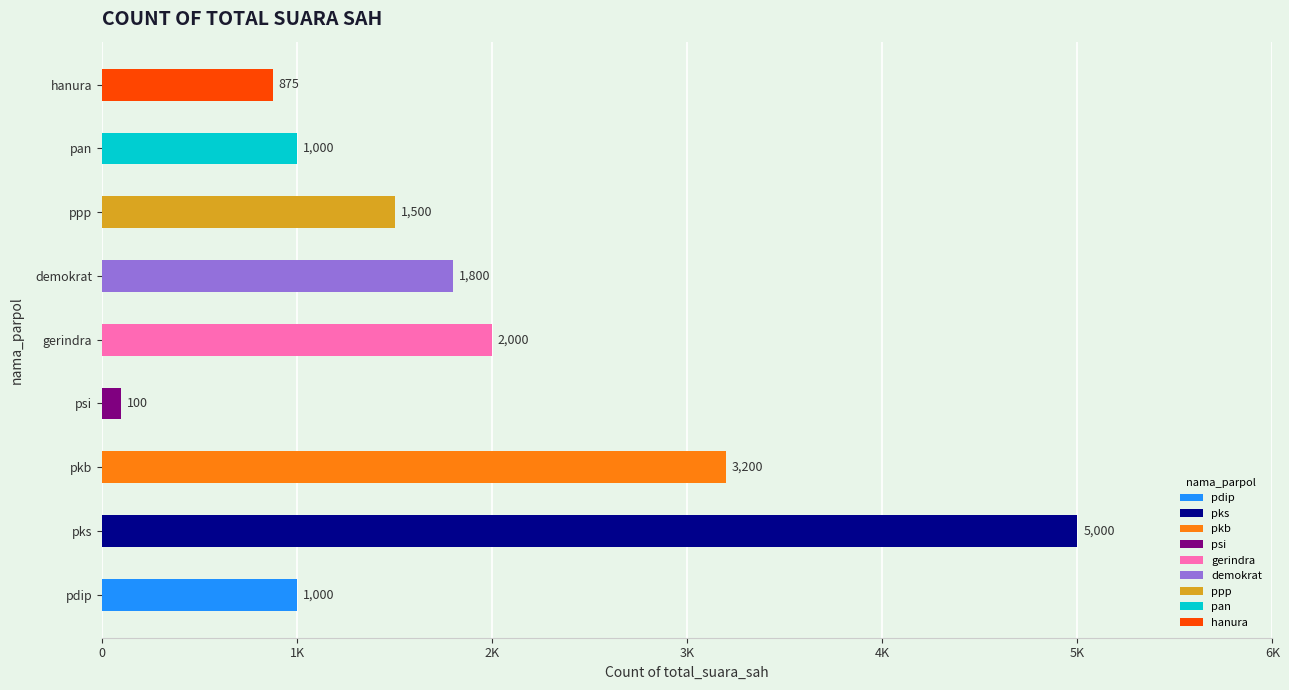

What is the change in value from psi to demokrat?

+1700